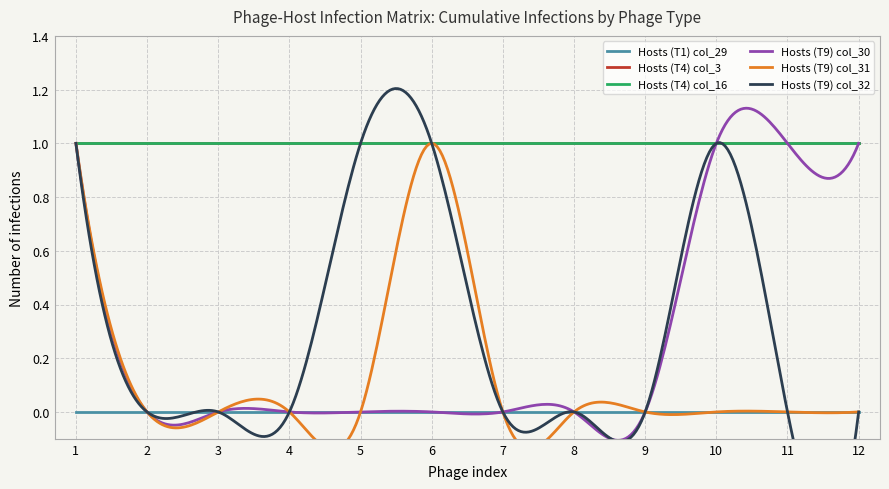

True or false: Hosts (T1) col_29 has more than 1 interior local peaks.

False